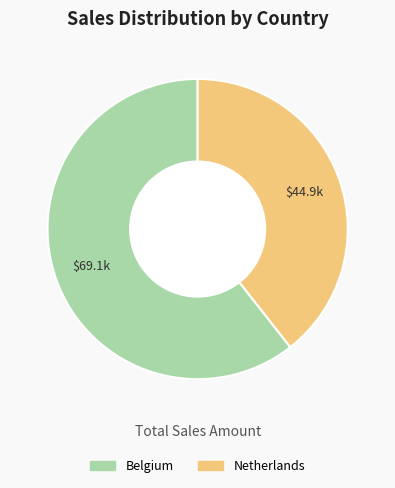

How many slices are in this pie chart?

2